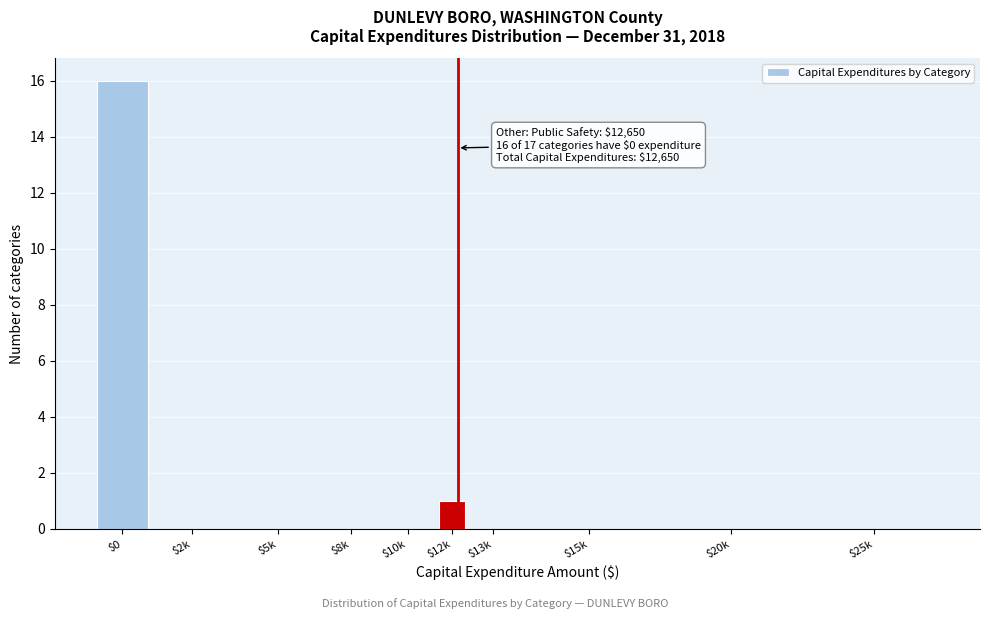

The value at $25k is 0. True or false?

True